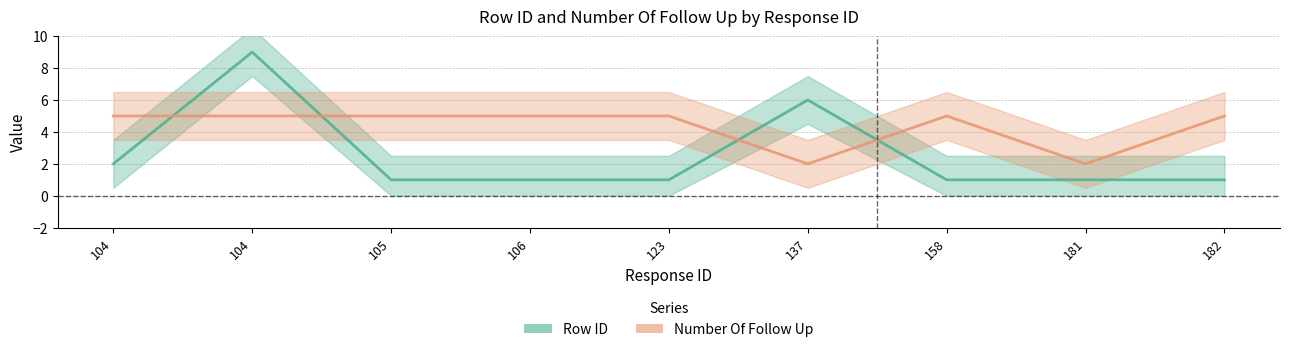

Which series has the largest total across all categories?

Number Of Follow Up